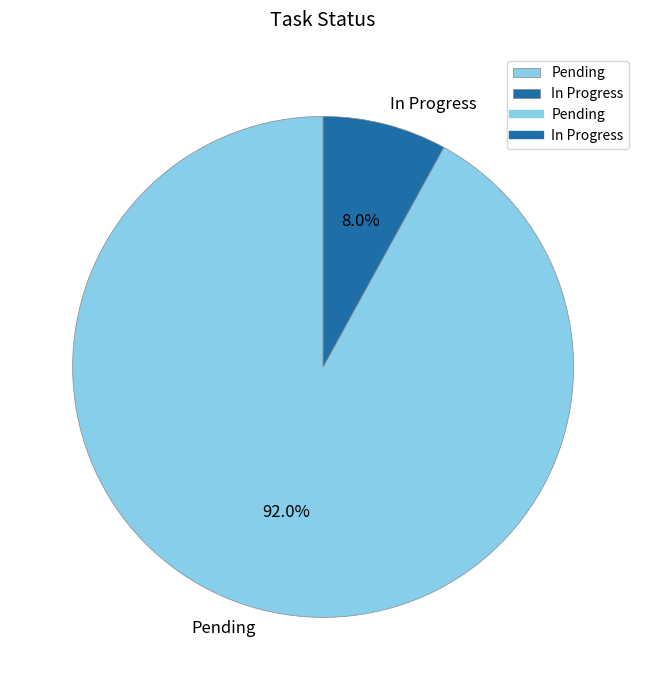

Which slice is the smallest?

In Progress